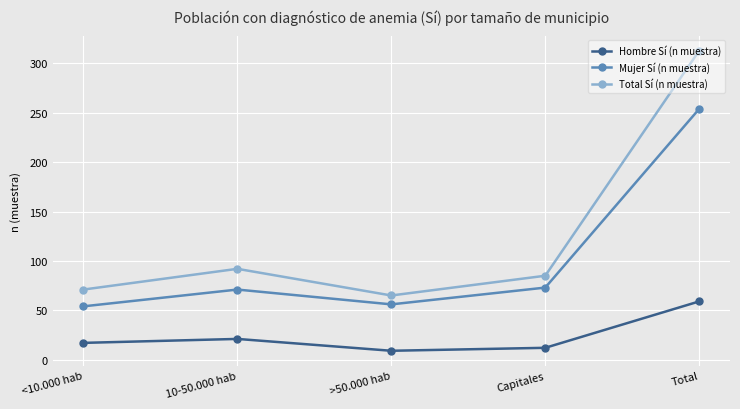

How many data points in Total Sí (n muestra) are less than 85?

2